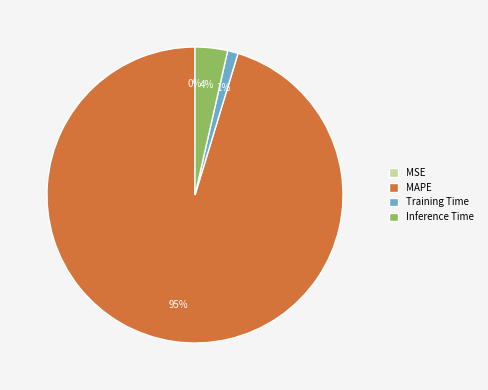

Is there any slice that represents more than half of the pie?

Yes